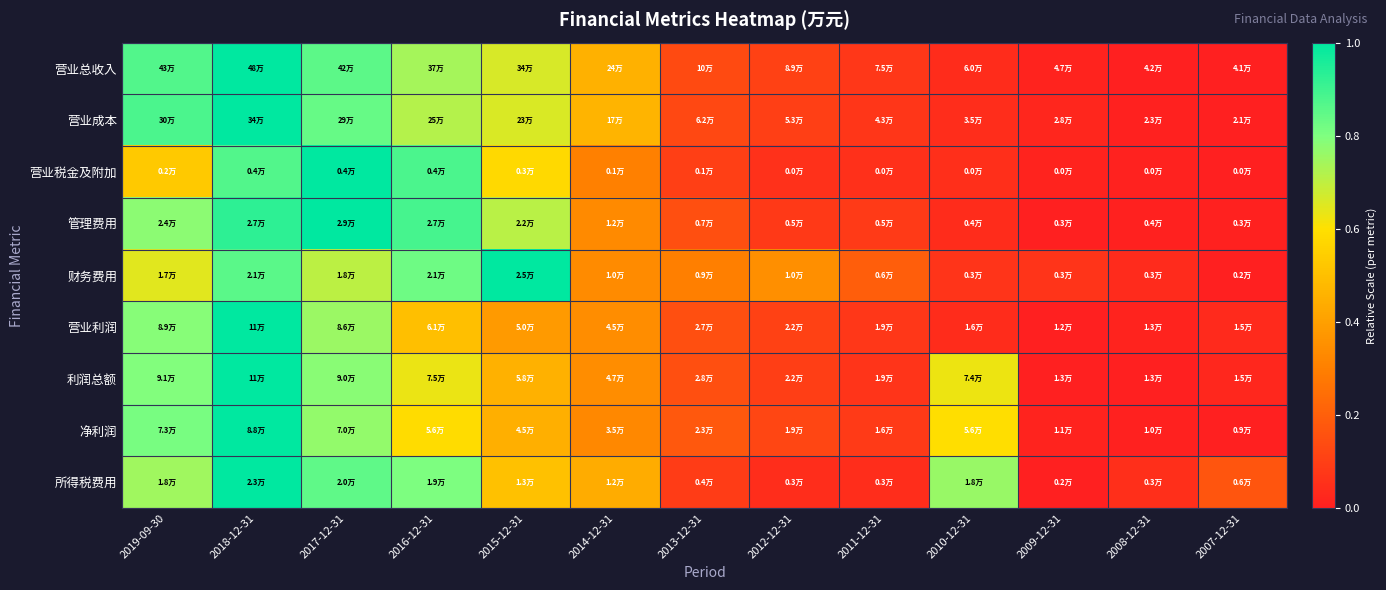

At which category is the sum across all series the highest?

2018-12-31